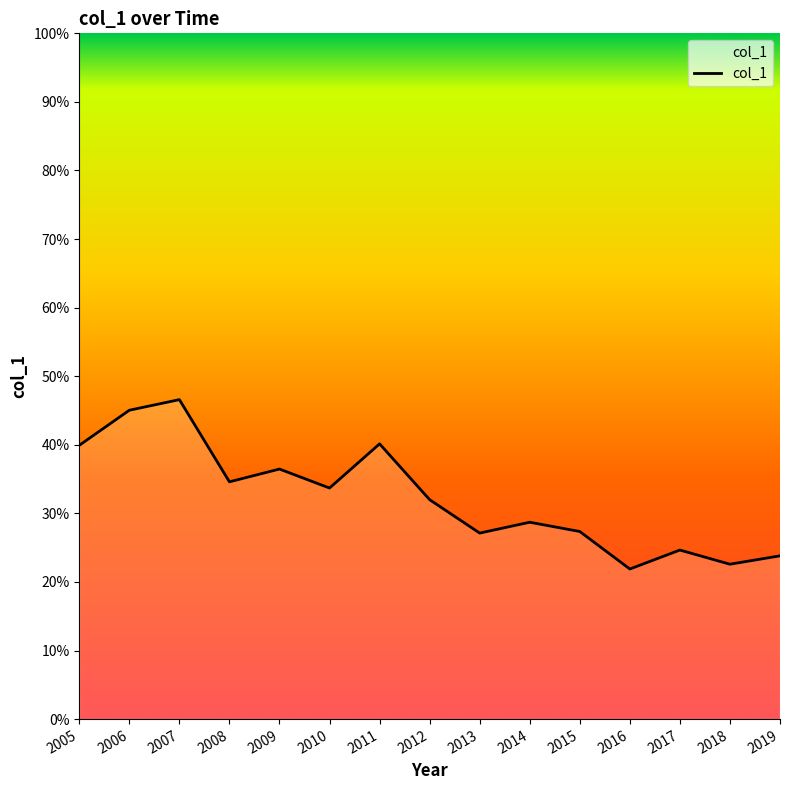

Is this an area chart (filled region under the line)?

Yes